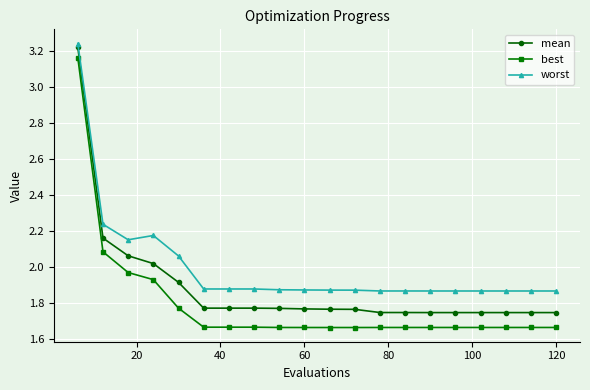

What are all the series names shown in the legend?

mean, best, worst